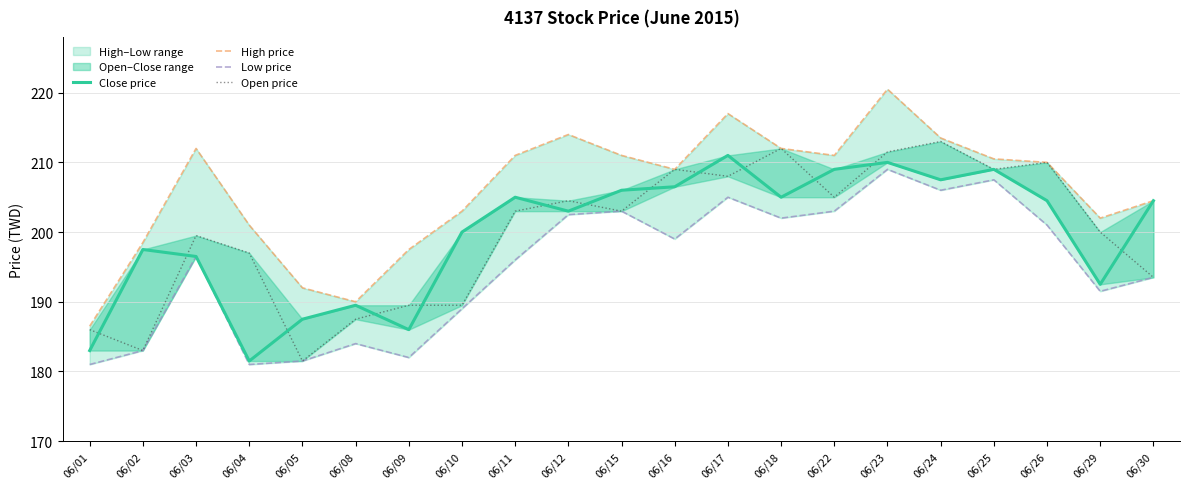

Between 06/12 and 06/30, which series saw the biggest shift?

Open price